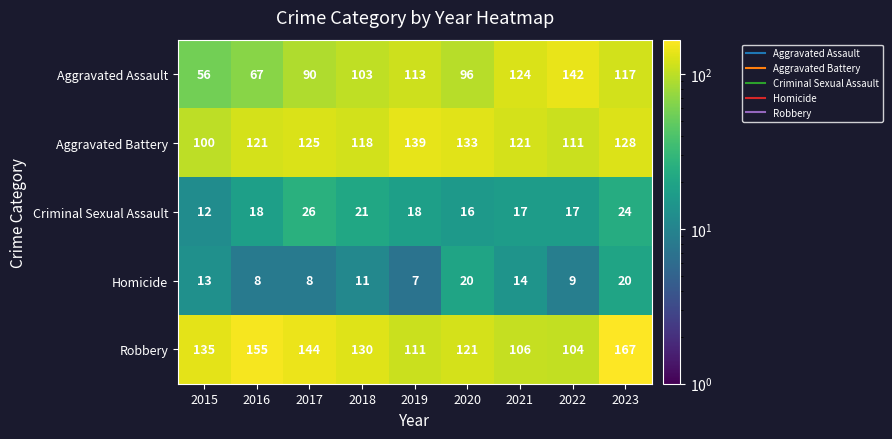

What is the difference between the second highest and second lowest values in the Robbery series?

49